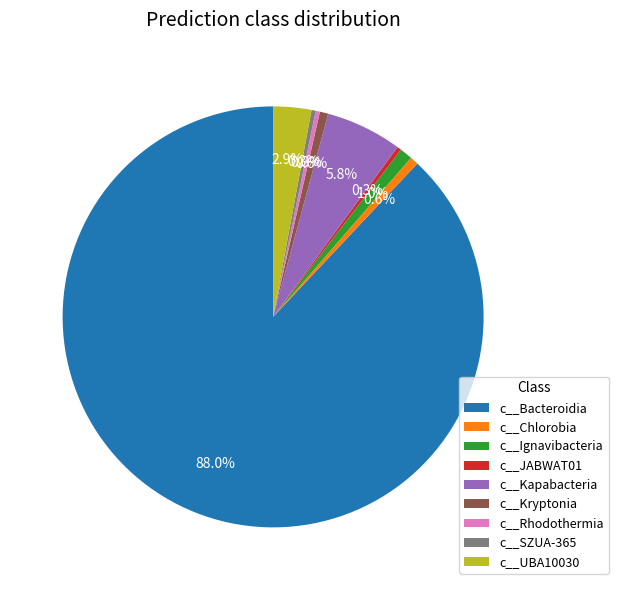

To the nearest percent, what is the average slice percentage?

11%